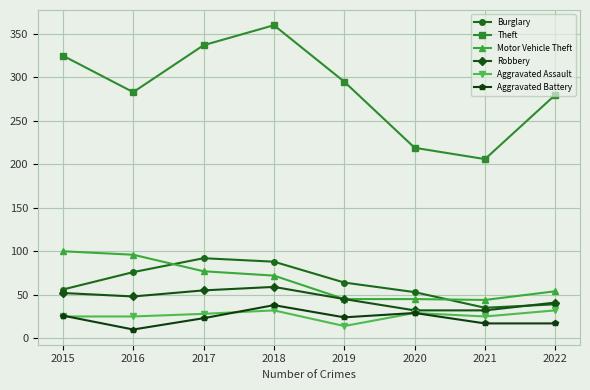

Between 2016 and 2022, which series saw the biggest shift?

Motor Vehicle Theft